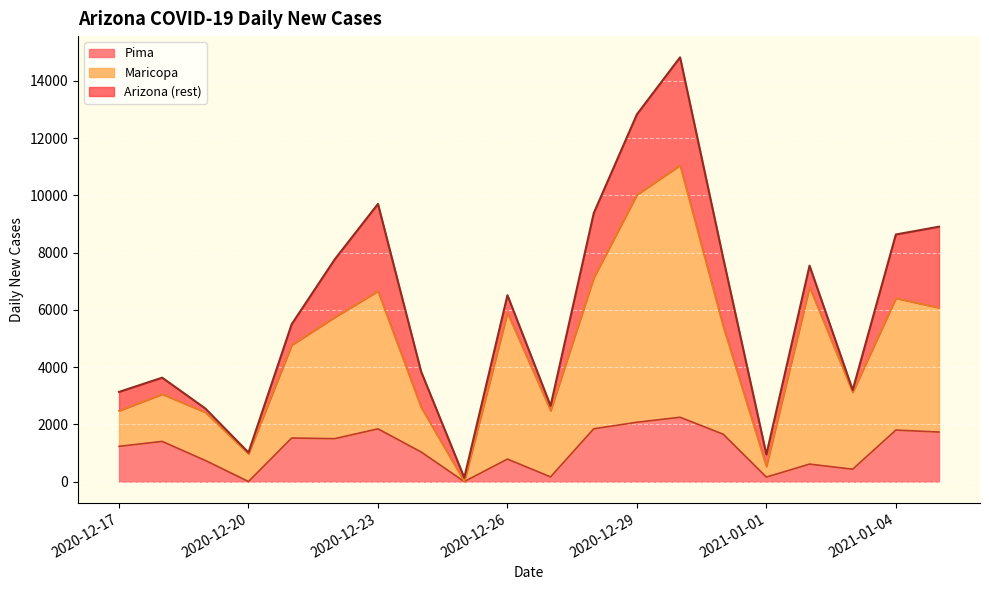

Reading left to right, transcribe all the data shown in this chart.

Maricopa: 2478	3056	2421	969	4773	5747	6659	2597	2	5899	2479	7123	10027	11054	5423	530	6797	3122	6409	6076
Pima: 1233	1405	739	3	1523	1502	1844	1036	1	787	165	1846	2075	2249	1657	159	612	434	1801	1733
Arizona: 3135	3633	2556	1017	5500	7771	9704	3845	137	6515	2649	9382	12834	14827	7807	949	7548	3201	8636	8909